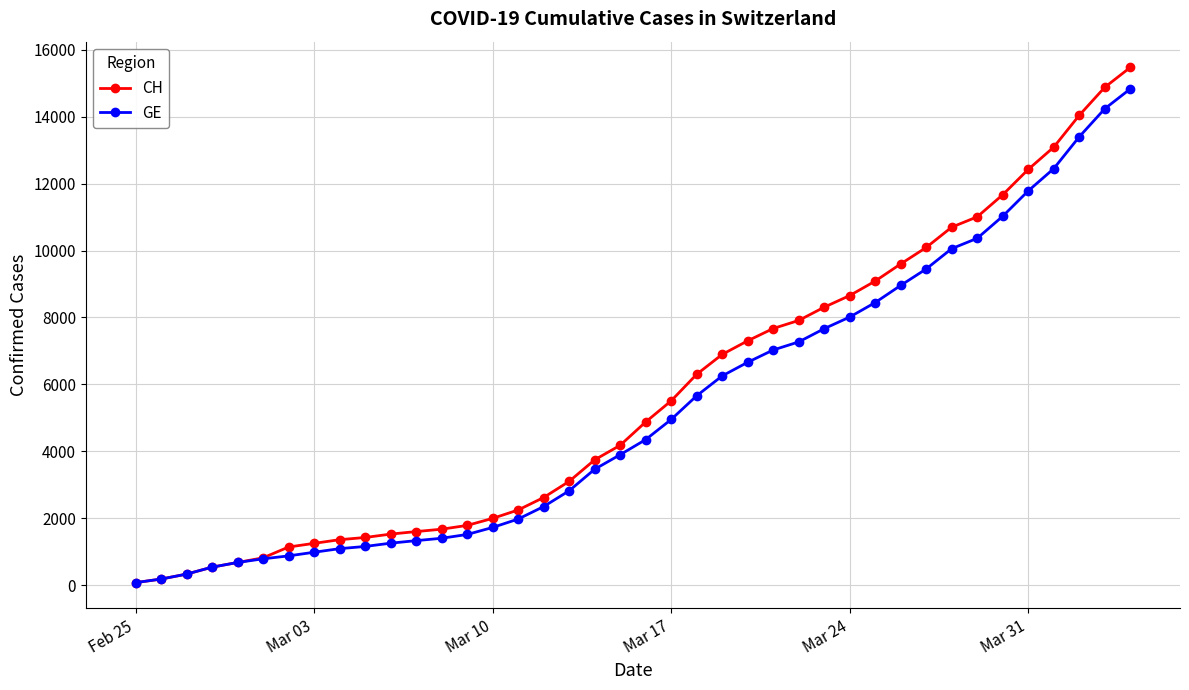

Which series has the largest range (max minus min)?

CH